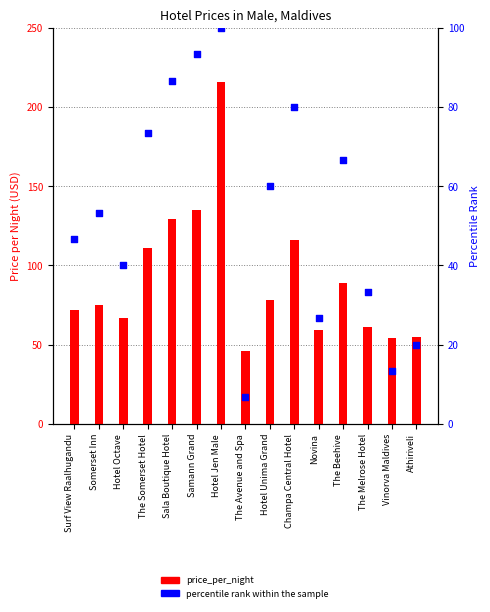

What is the total value across all series at Novina?

85.7